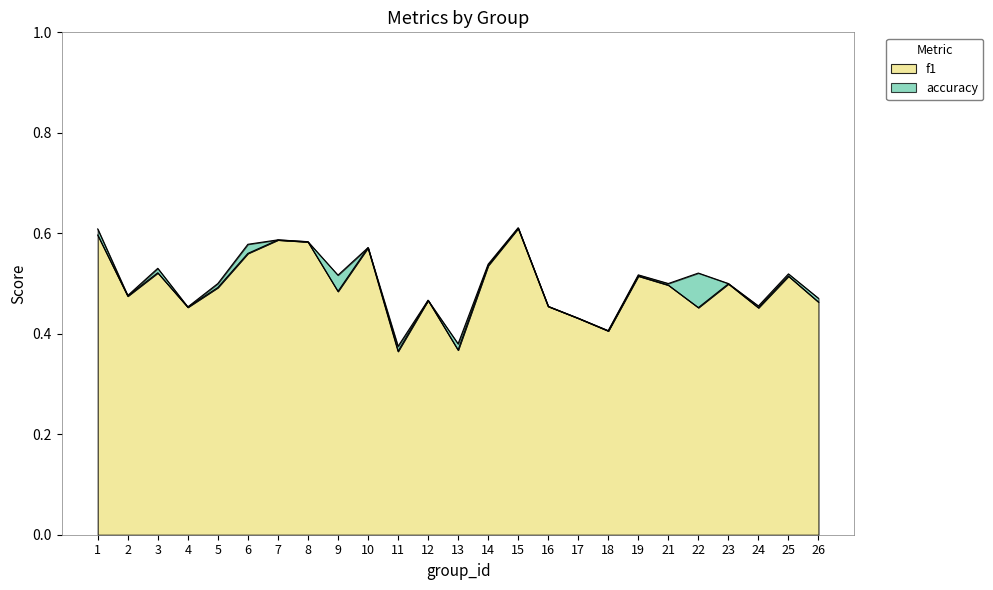

How many lines are shown in the chart?

2